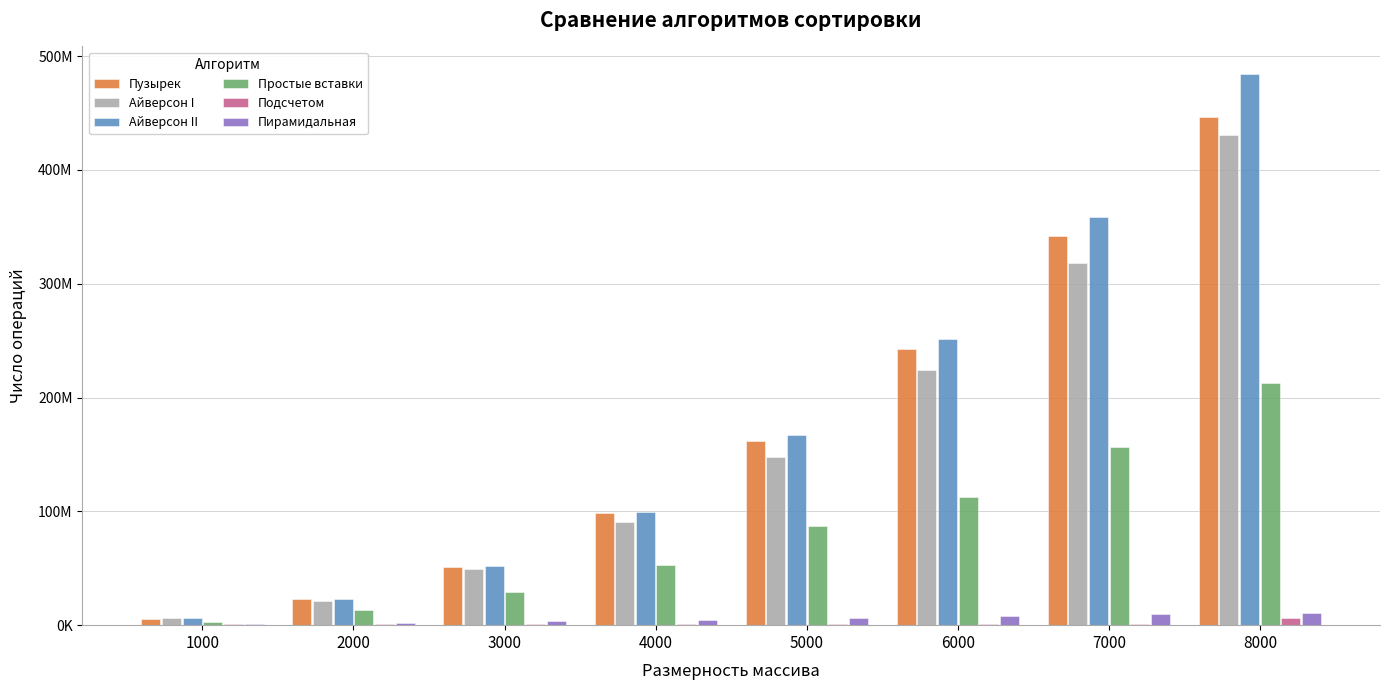

Reading left to right, what are all the values shown in this chart?

Пузырек: 5284229	22828675	51067124	98230638	161779809	242577309	341670680	446875146
Айверсон I: 5859282	20849086	48988918	90895691	147440008	224520130	318244964	430790324
Айверсон II: 6025171	23328368	52188736	99434393	167502963	251631297	358682878	484264063
Простые вставки: 2987557	13088059	28732286	53213399	87330842	112885087	156754526	212790635
Подсчетом: 806047	989999	1013400	992725	1095387	1254443	1431271	6164043
Пирамидальная: 937597	2251764	3549361	4827912	6351517	7925594	9609358	10573325